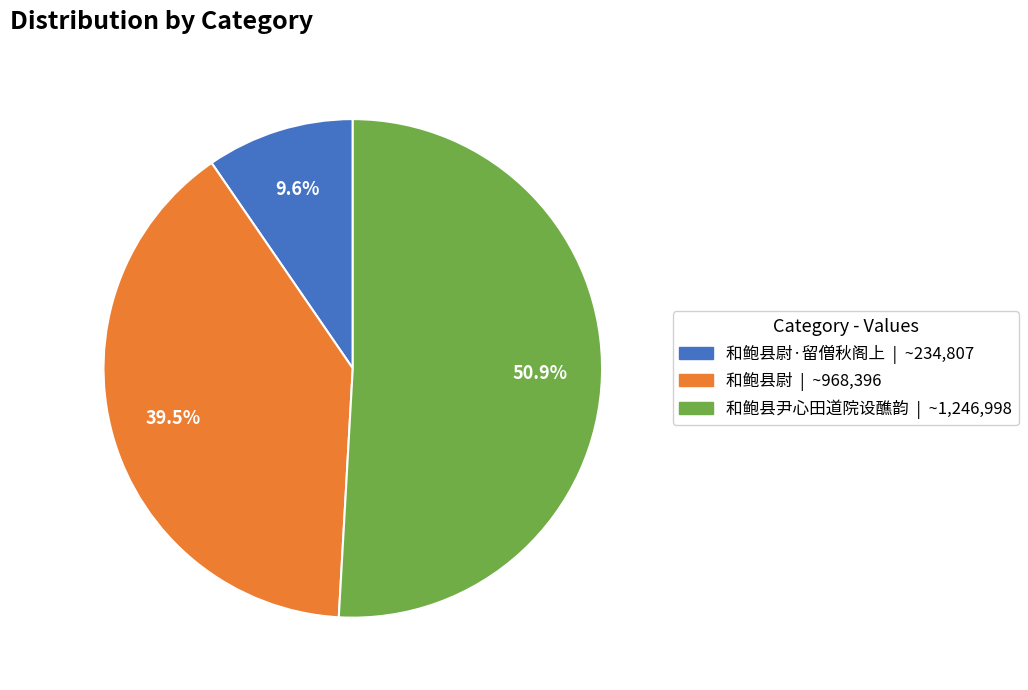

Is there any slice that represents more than half of the pie?

Yes